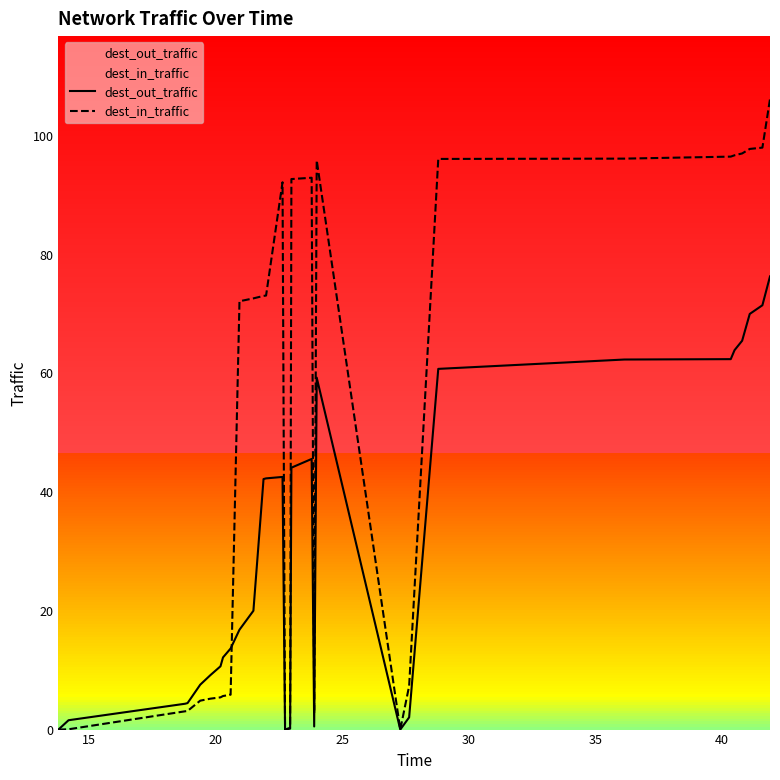

Rank the series by their average value, from highest to lowest.

dest_in_traffic, dest_out_traffic